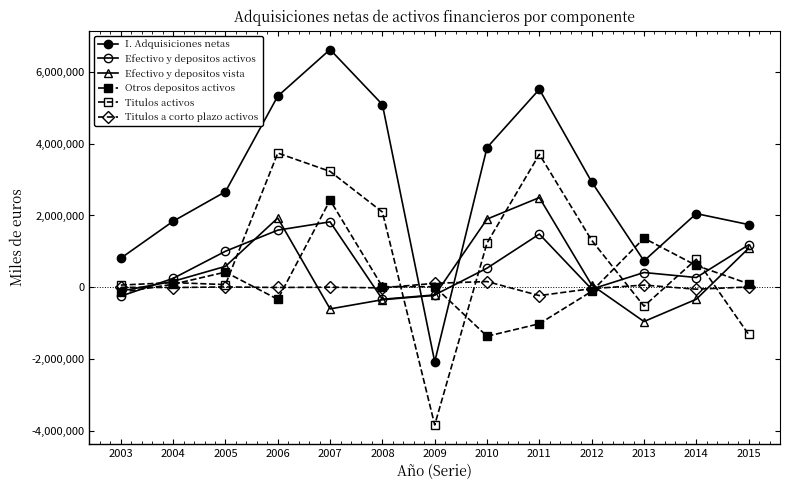

How many values in Efectivo y depositos activos are above zero?

9